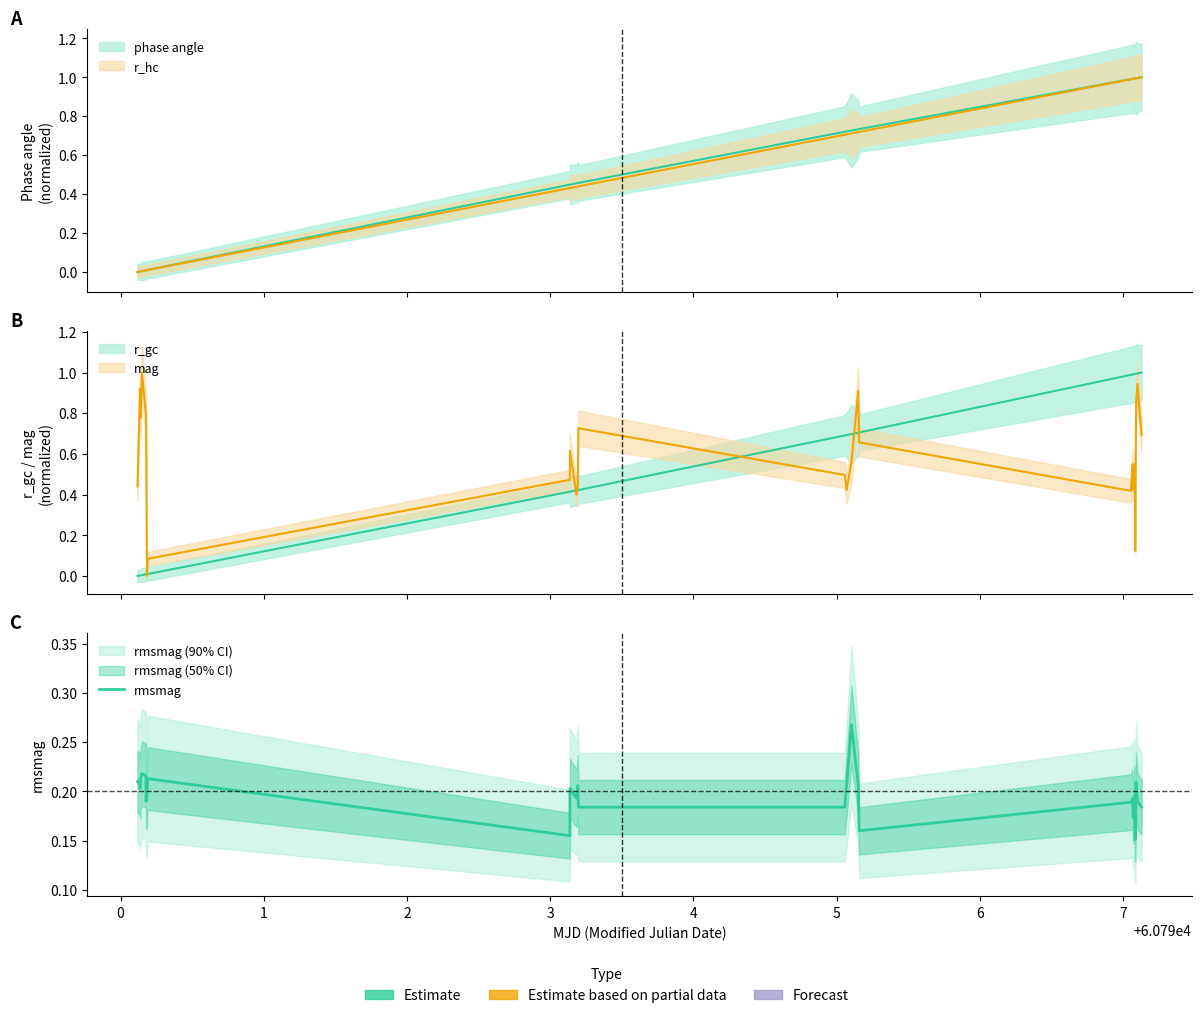

Reading left to right, extract all data points from this chart.

0.2	0.2	0.2	0.2	0.2	0.2	0.2	0.2	0.2	0.2	0.2	0.2	0.2	0.2	0.2	0.2	0.2	0.3	0.2	0.2	0.2	0.2	0.2	0.2	0.2	0.2	0.2	0.2	0.2